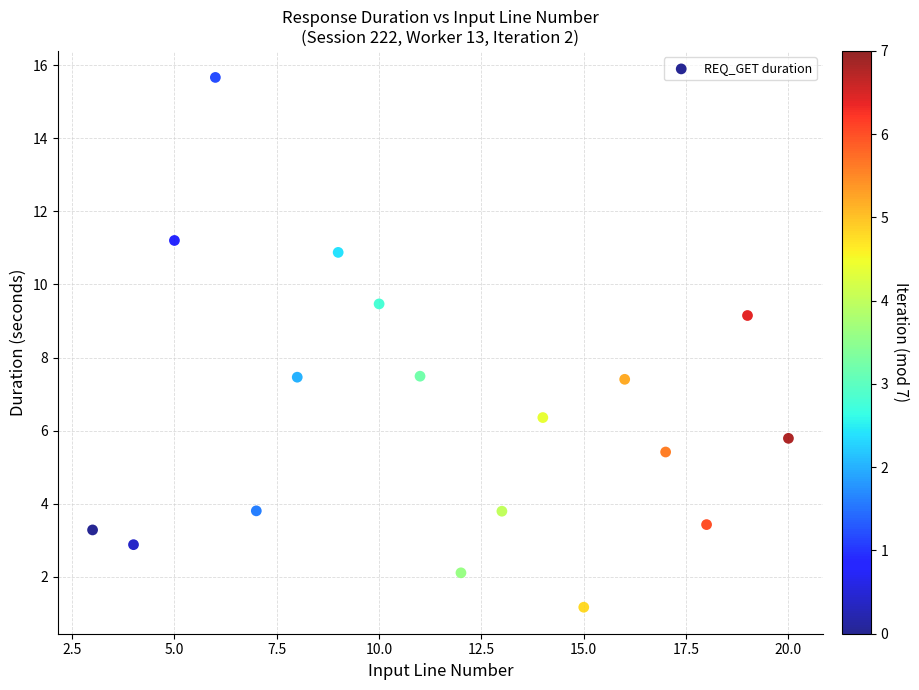

What is the range of Y values (max minus min)?

14.5